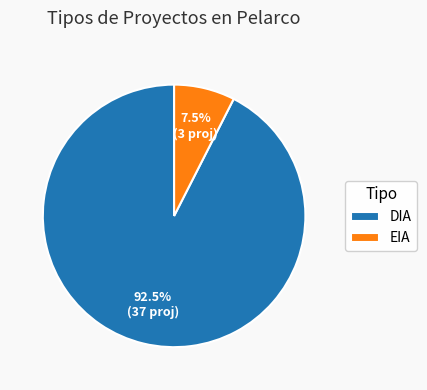

Is there any slice that represents more than half of the pie?

Yes